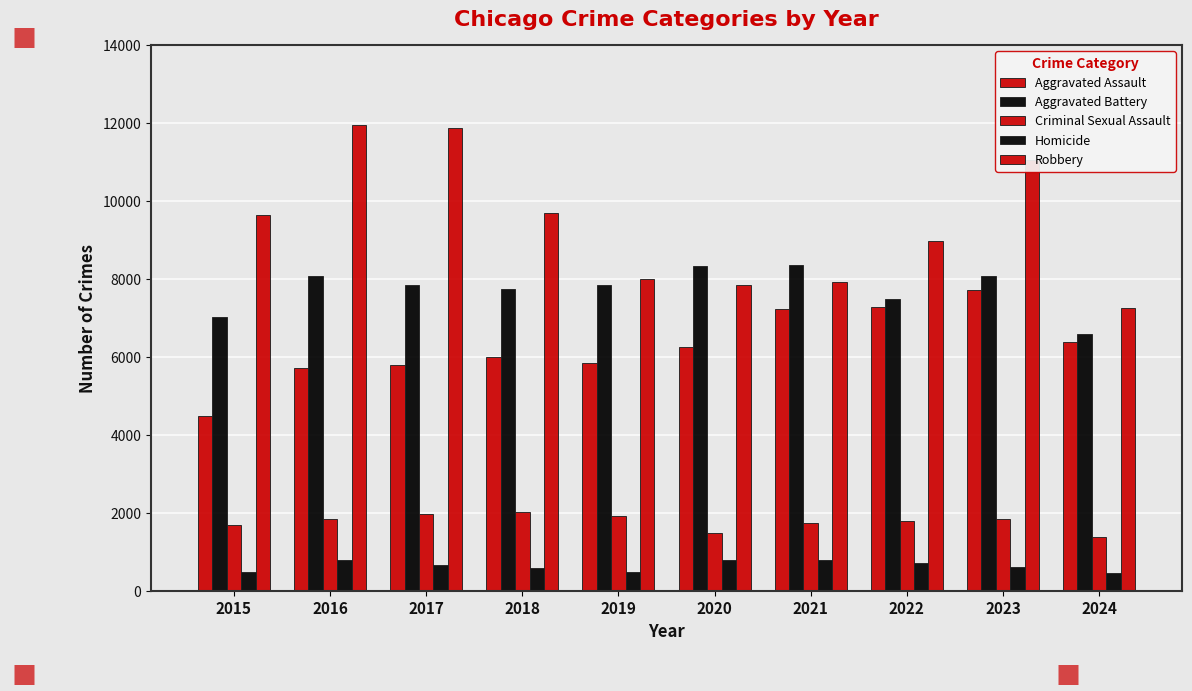

Where does the Aggravated Assault series first go above 6265?

2021